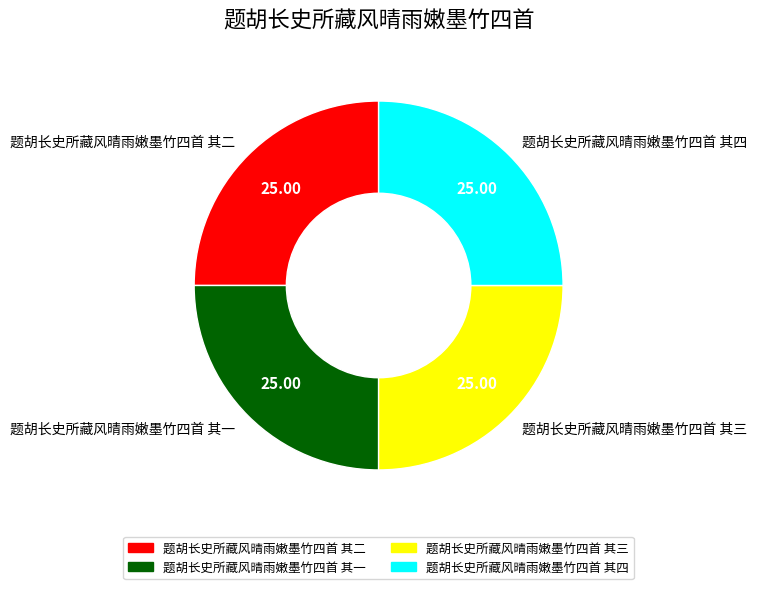

Approximately how many times larger is the value at 题胡长史所藏风晴雨嫩墨竹四首 其二 compared to 题胡长史所藏风晴雨嫩墨竹四首 其一?

1.0